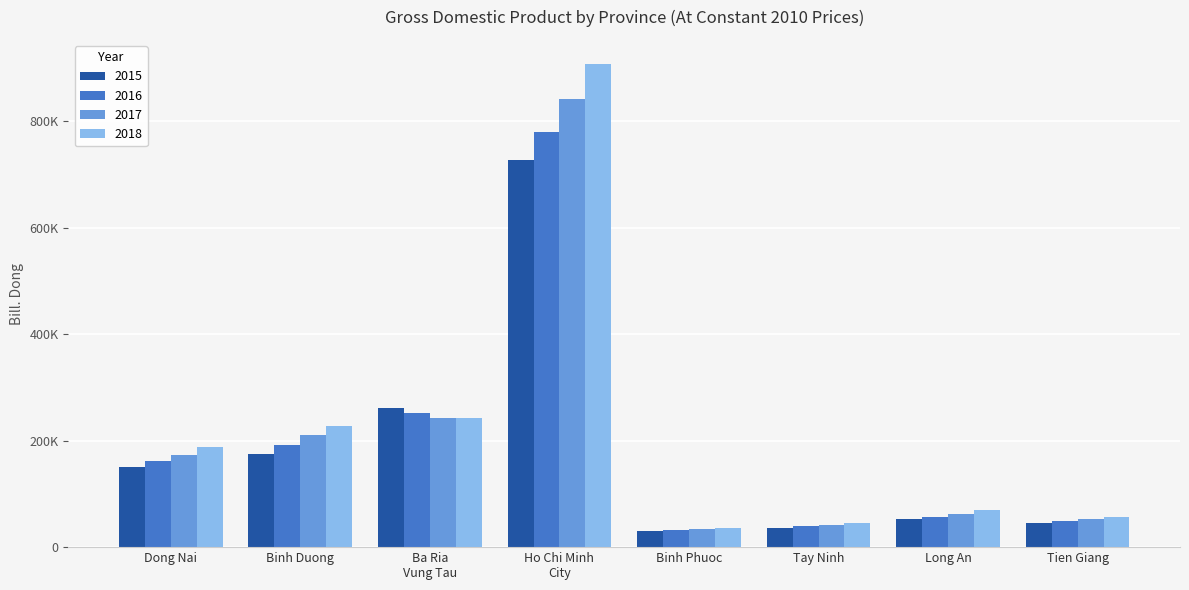

At how many categories does at least one series exceed 757083?

1